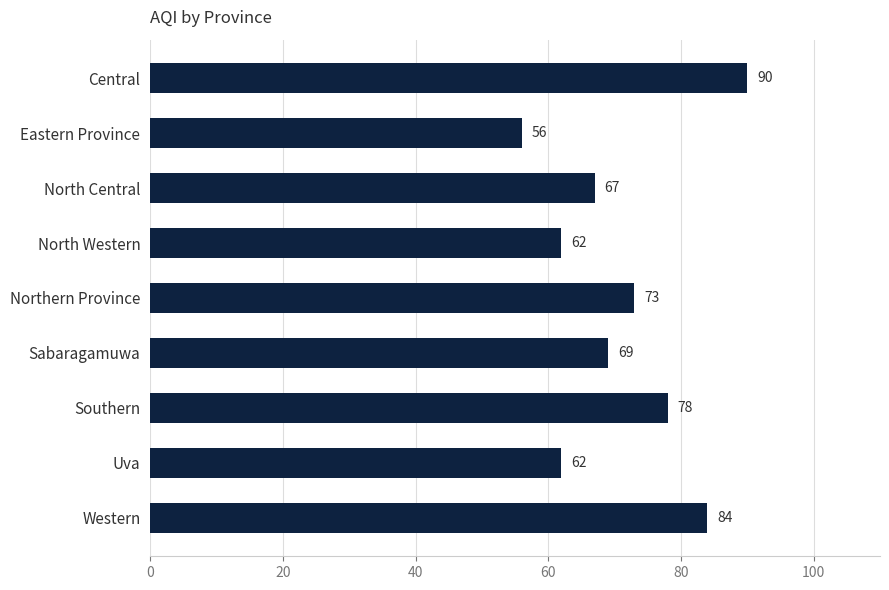

True or false: the data shows 33 at North Western.

False